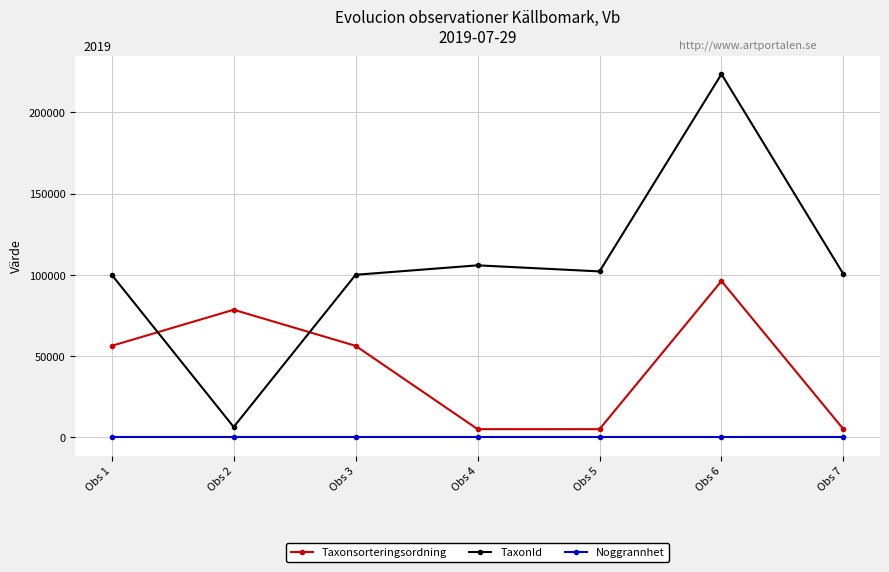

Does the chart have visible grid lines?

Yes